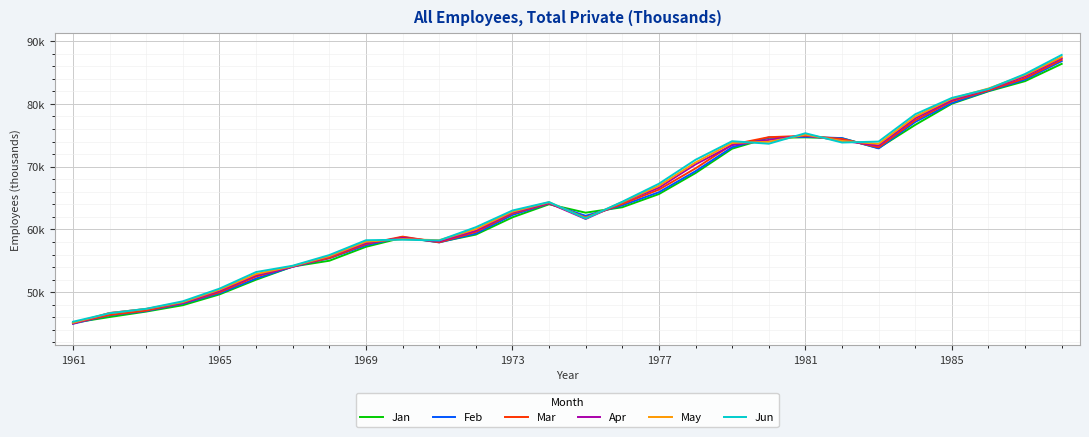

Does the chart display data point markers on the line(s)?

No